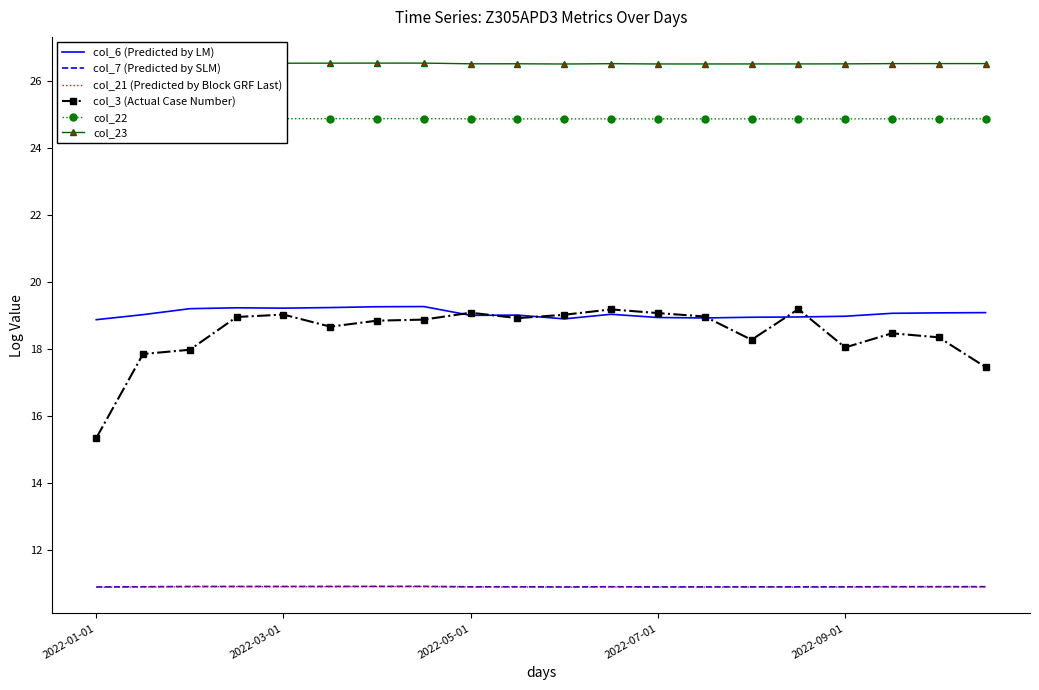

Is this an area chart (filled region under the line)?

No